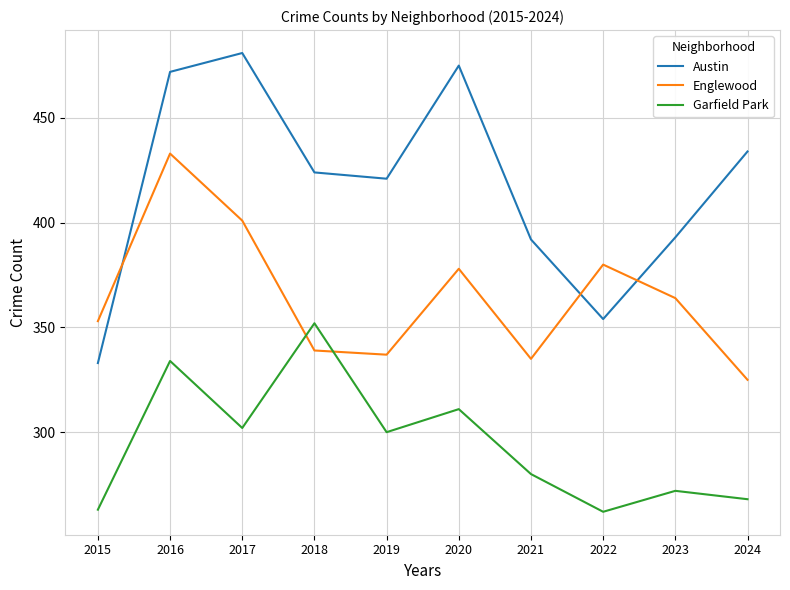

What is the difference between the Garfield Park values at 2021 and 2019?

20